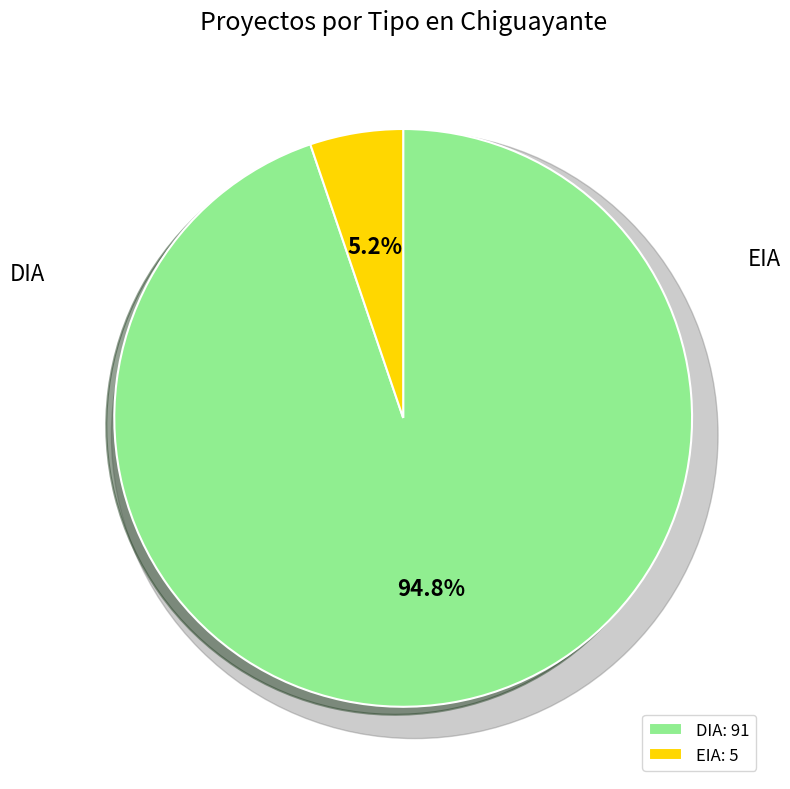

What is the largest slice in the pie chart?

DIA